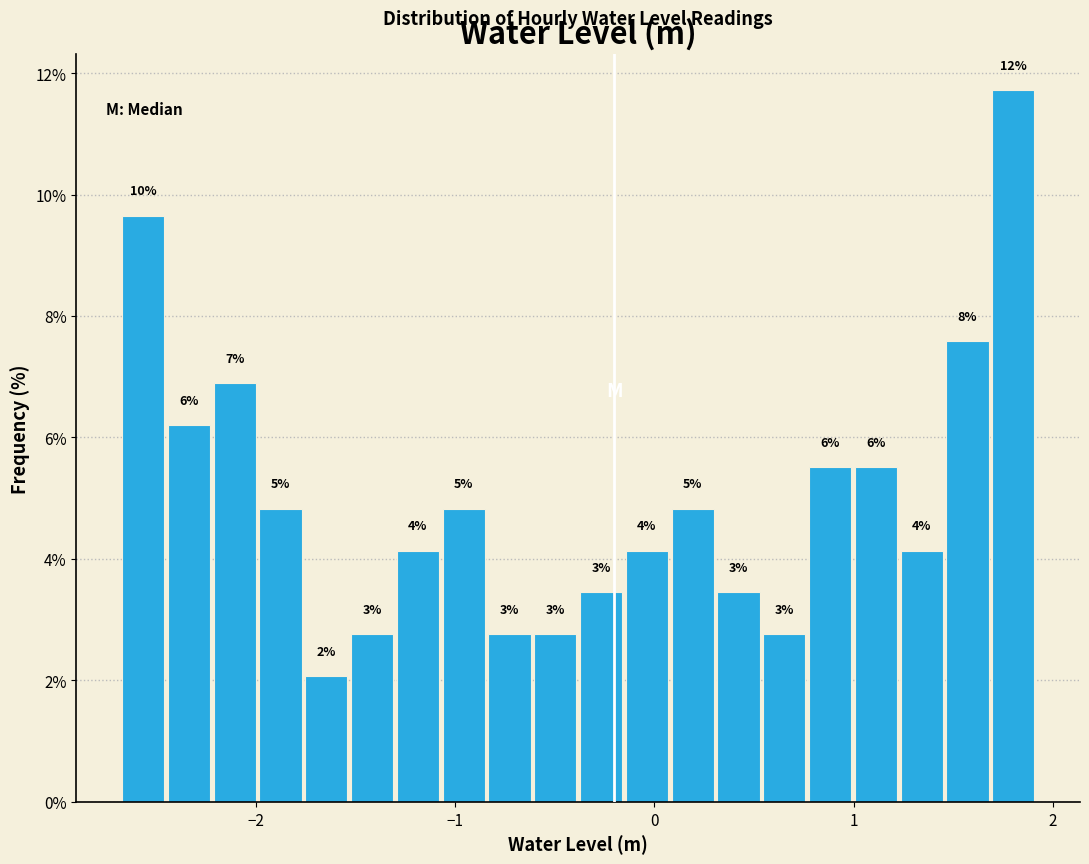

Around what value on the x-axis is the tallest bar? Give the approximate position of its centre, as read against the axis.

1.8